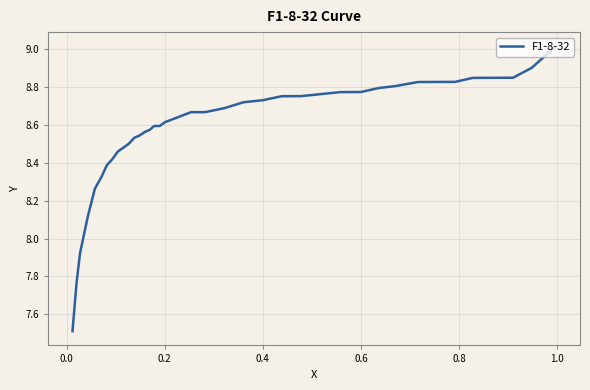

What is the value of the 16th point from the left?

8.7